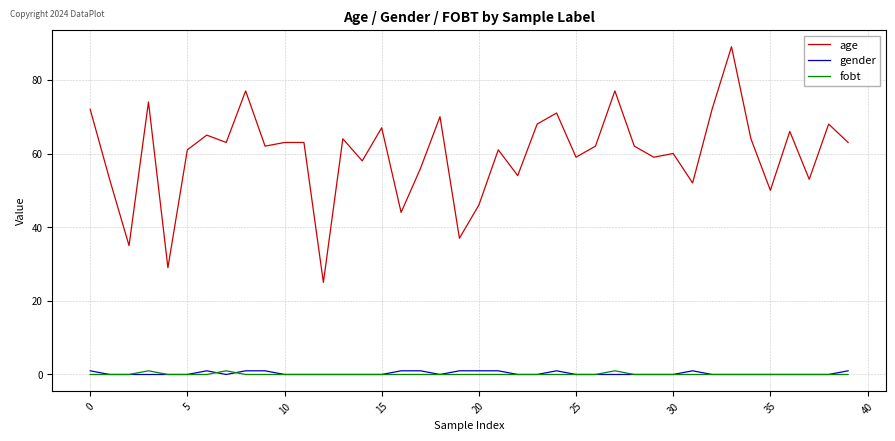

How many lines are shown in the chart?

3